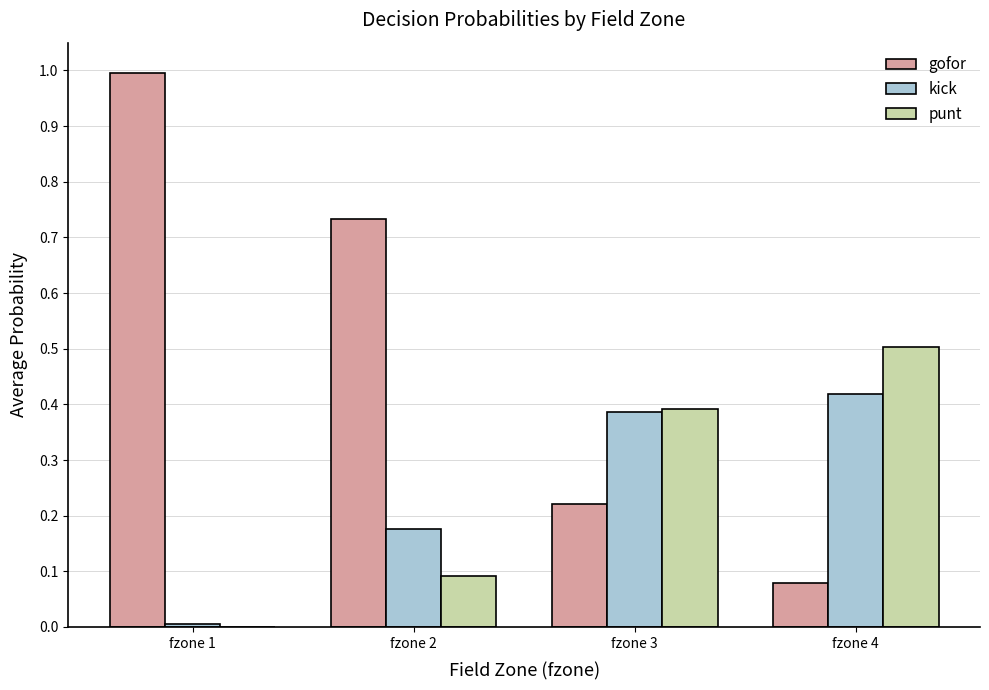

Which series has the largest total across all categories?

gofor